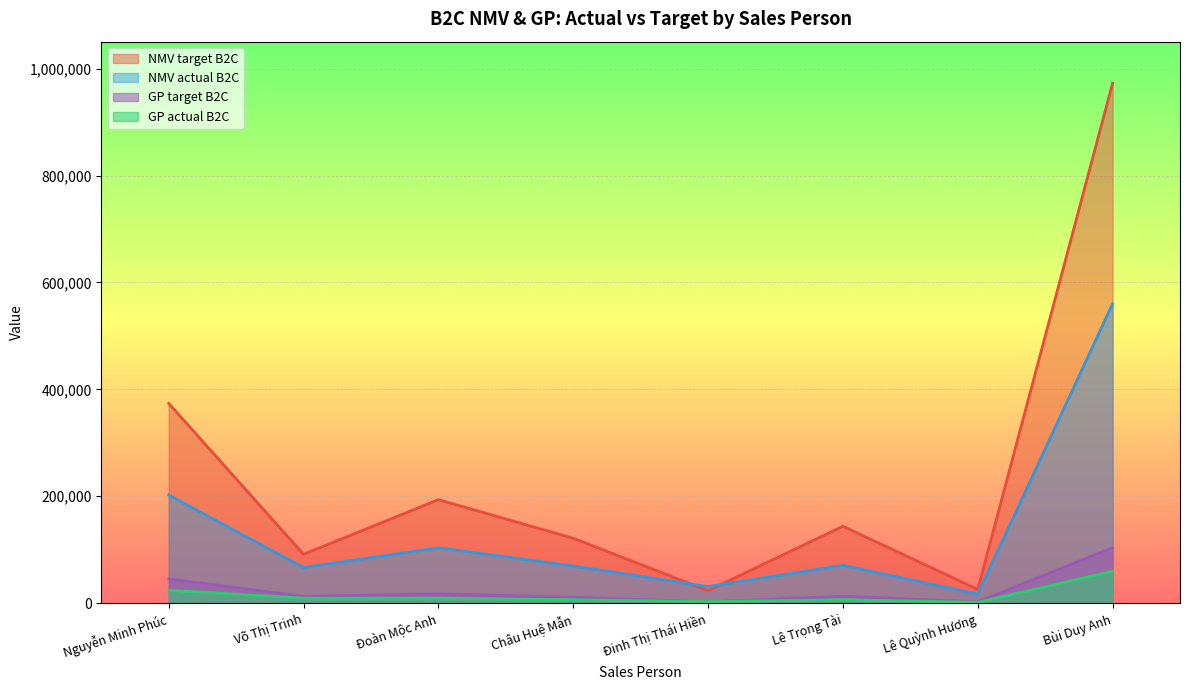

Reading right to left, extract all data points from this chart.

NMV actual B2C: 560107.0	16842.0	70658.0	30887.0	69444.0	103573.0	66530.0	202173.0
NMV target B2C: 972751.0	25751.0	143750.0	23300.0	121400.0	193500.0	91300.0	373750.0
GP actual B2C: 59454.4	1515.8	6359.2	2779.8	6250.0	9321.6	9181.1	24046.9
GP target B2C: 103665.0	2317.6	12937.5	2097.0	10926.0	17415.0	12599.4	45372.5